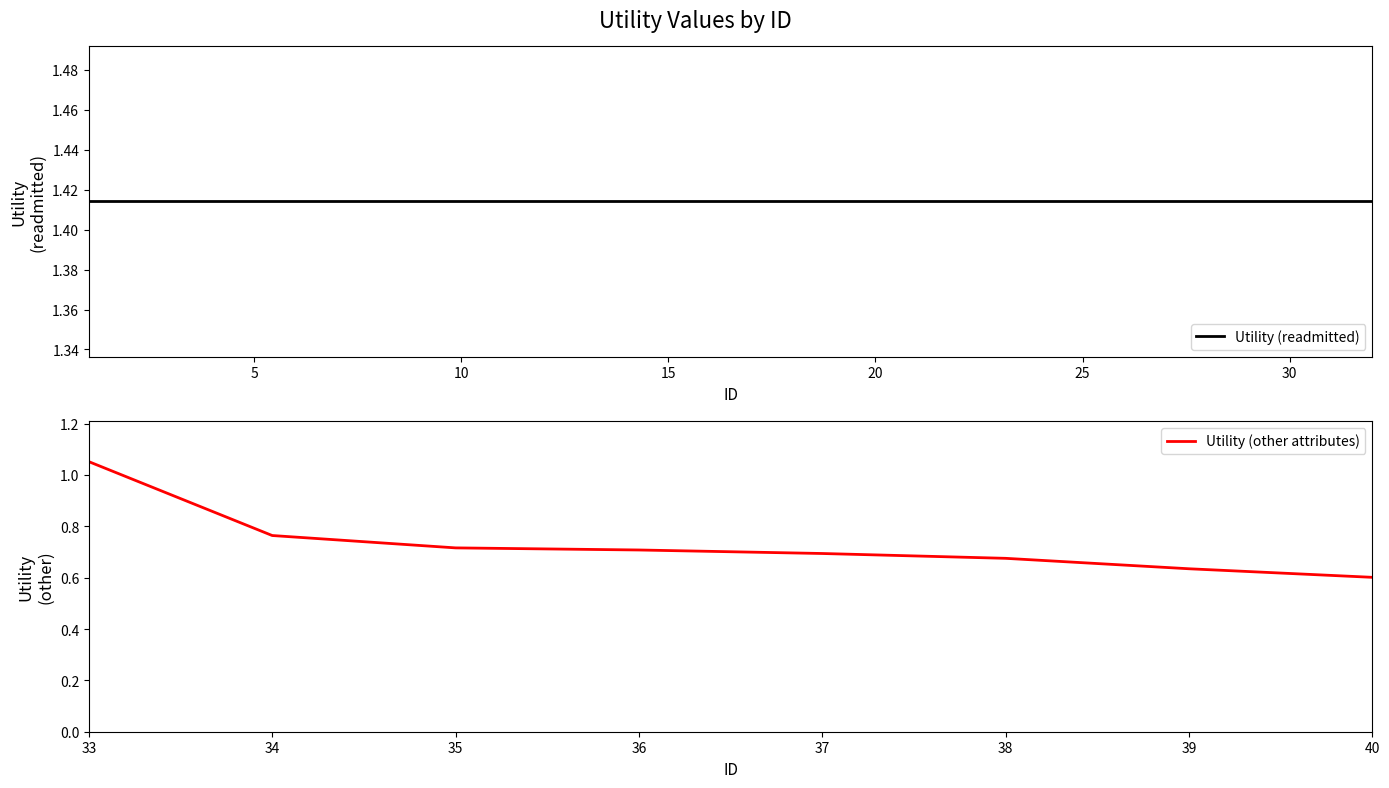

Which category has the highest value in the Utility (other attributes) series?

33